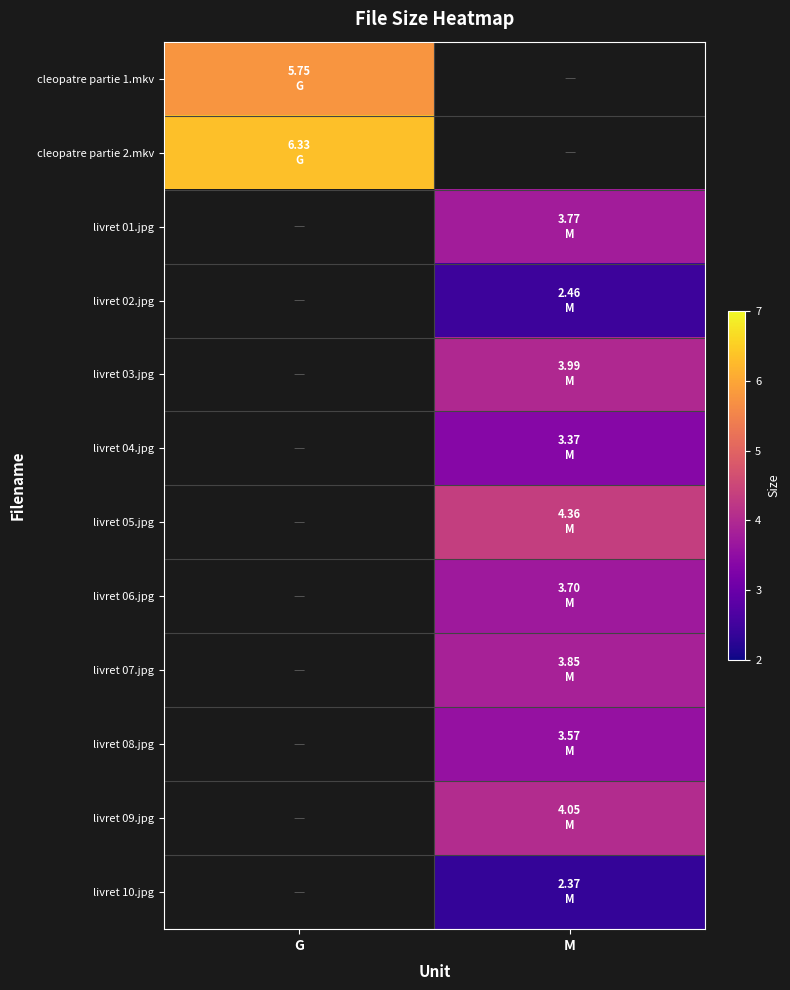

What is the spread (max minus min) of values at G?

0.6